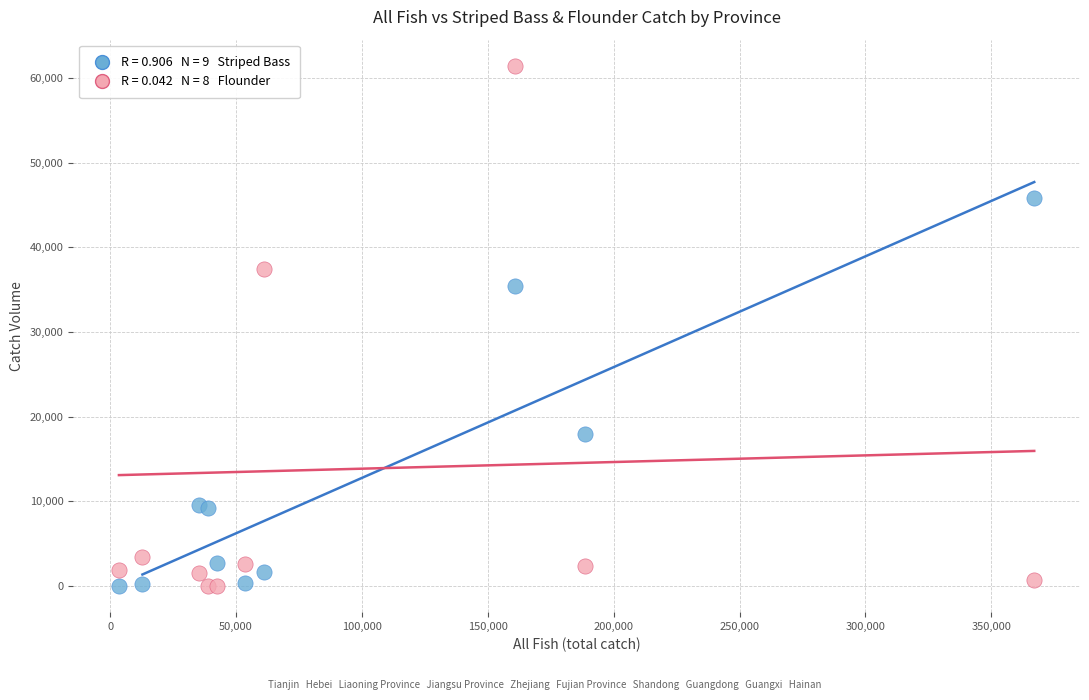

Across all series, what Y value is closest to 30730?

35435